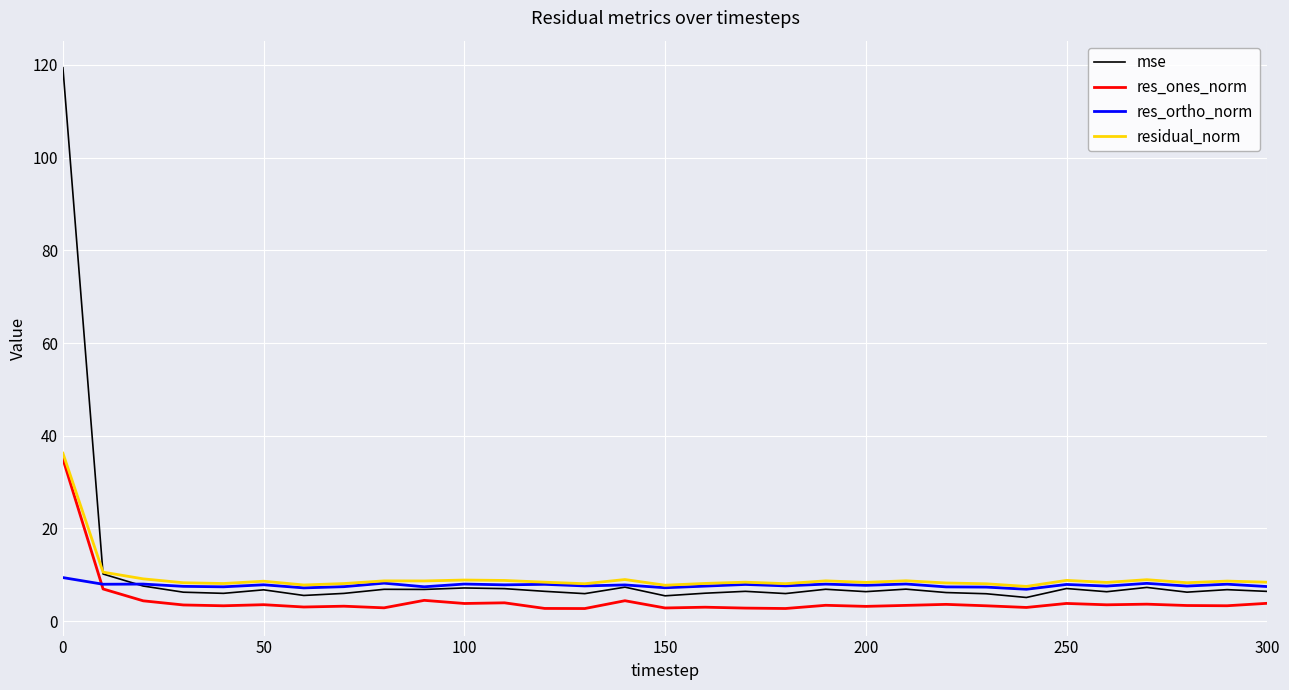

List the series in order of their peak value, highest first.

mse, residual_norm, res_ones_norm, res_ortho_norm